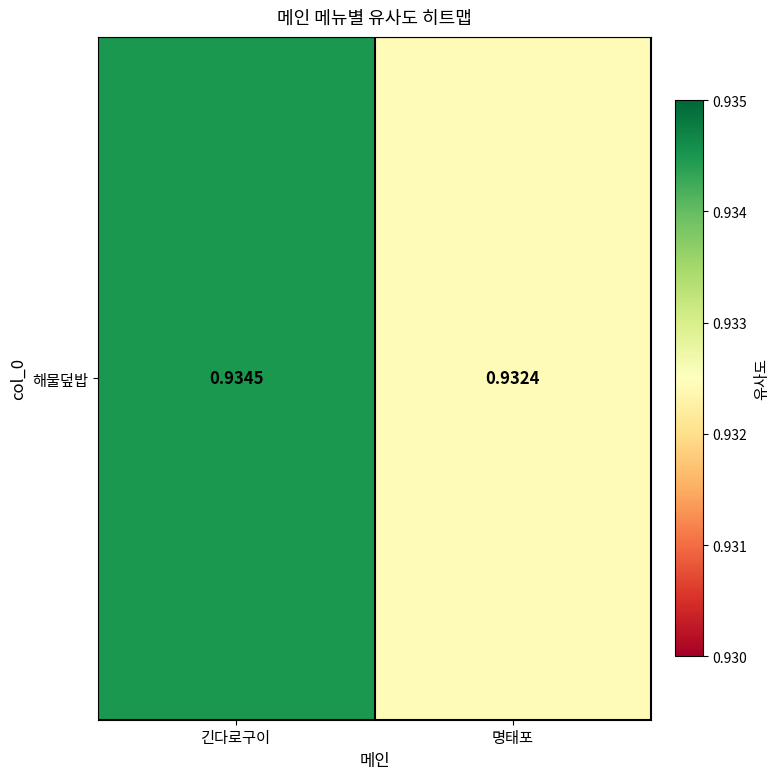

What is the approximate value at 긴다로구이?

0.9